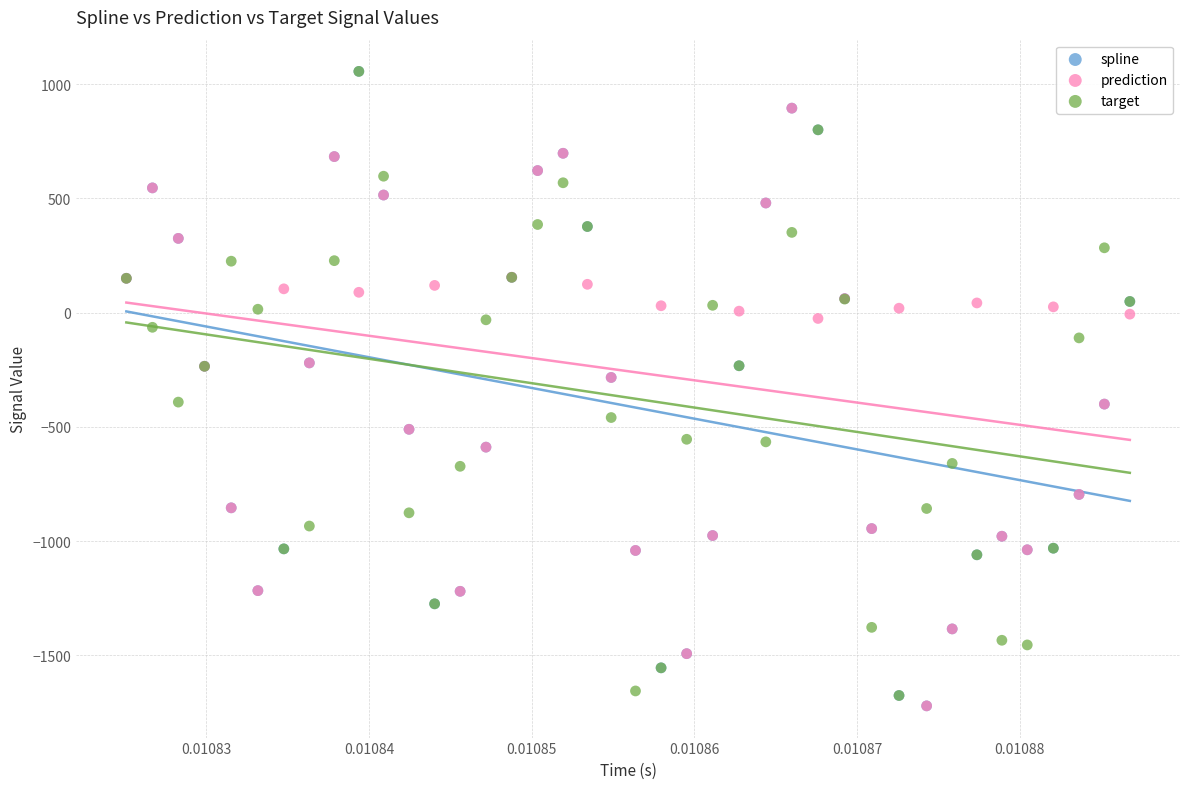

What are all the series names shown in the legend?

spline, prediction, target